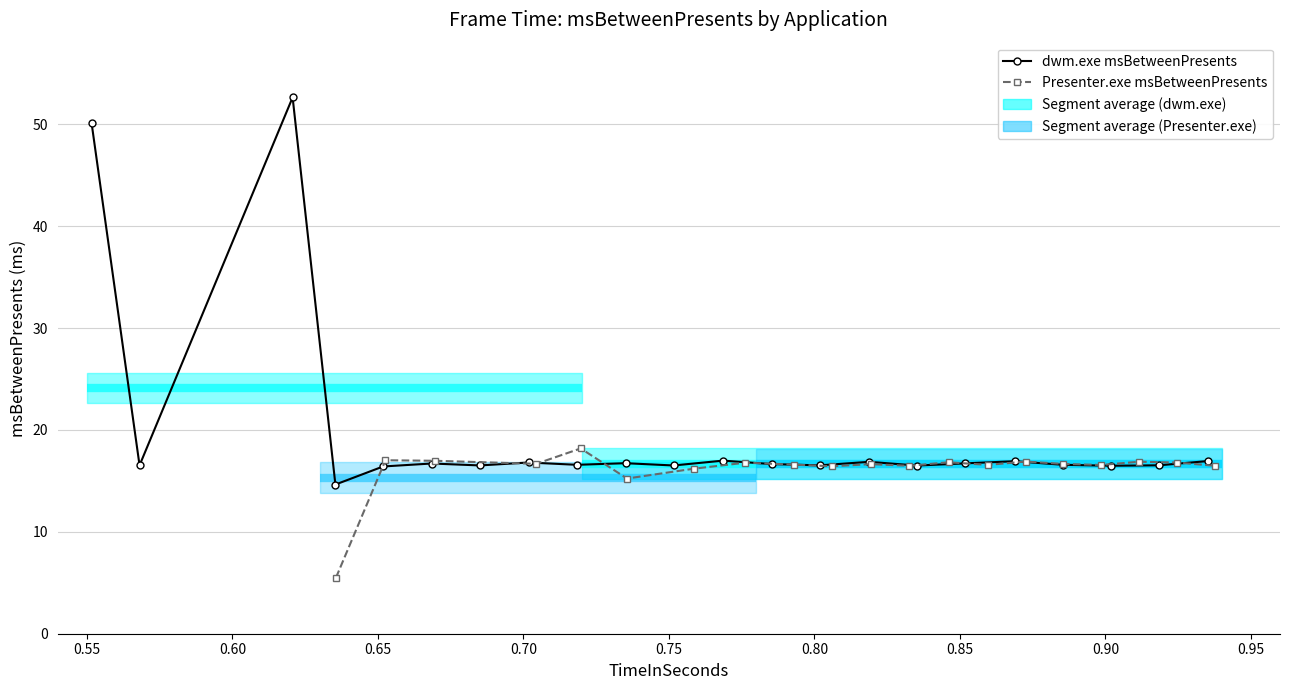

What is the difference between the second highest and second lowest values in the dwm.exe msBetweenPresents series?

33.7